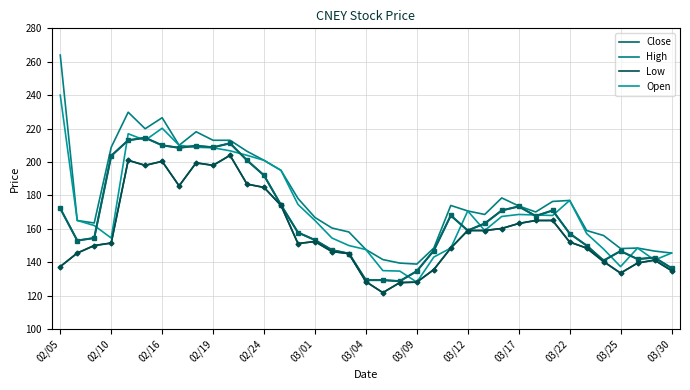

Does the chart display data point markers on the line(s)?

No